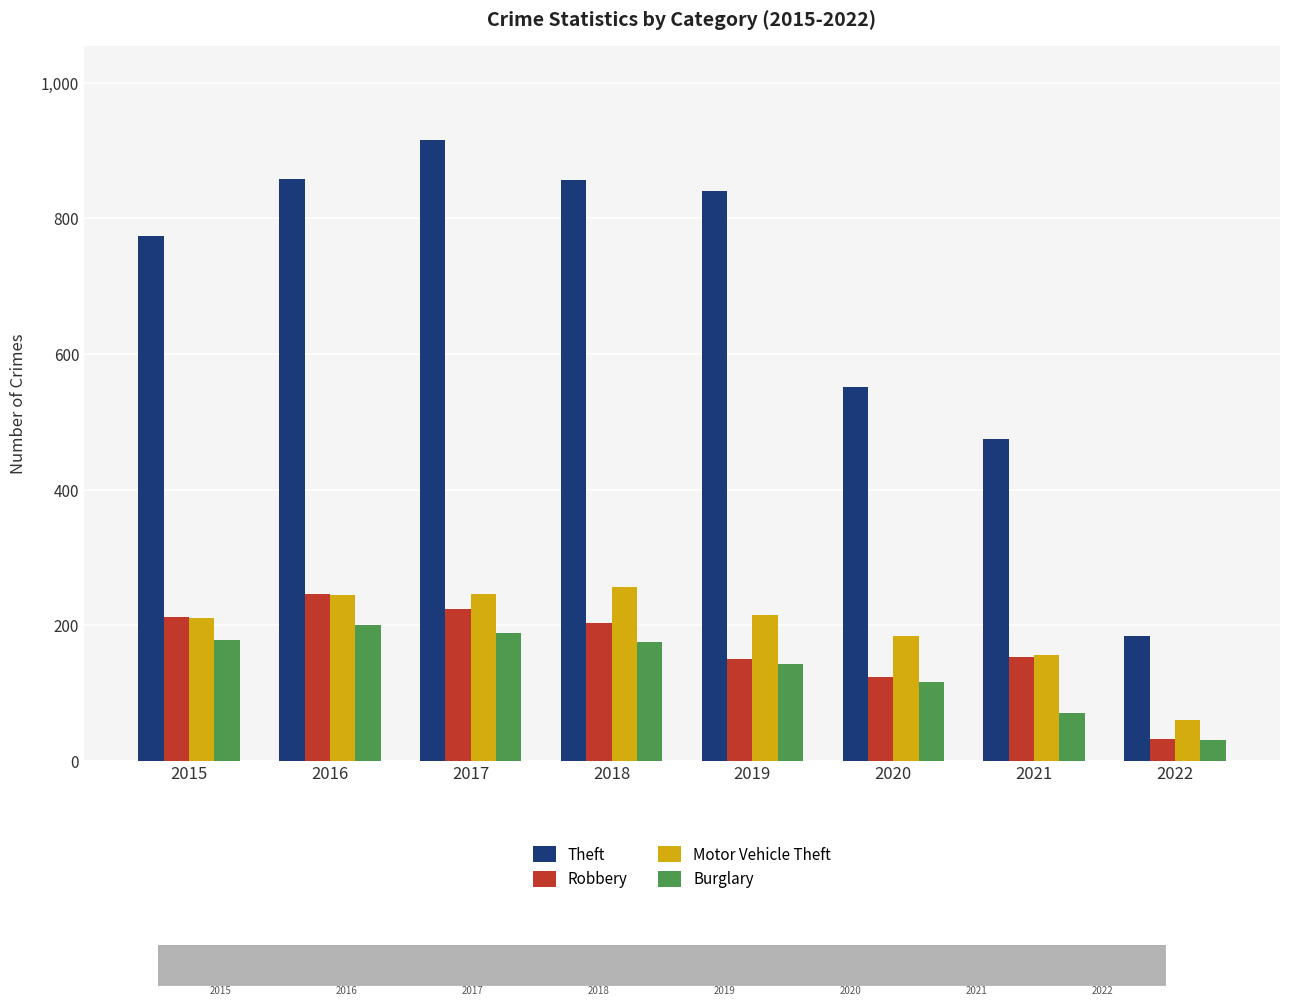

How many data points in Motor Vehicle Theft are less than 216?

4